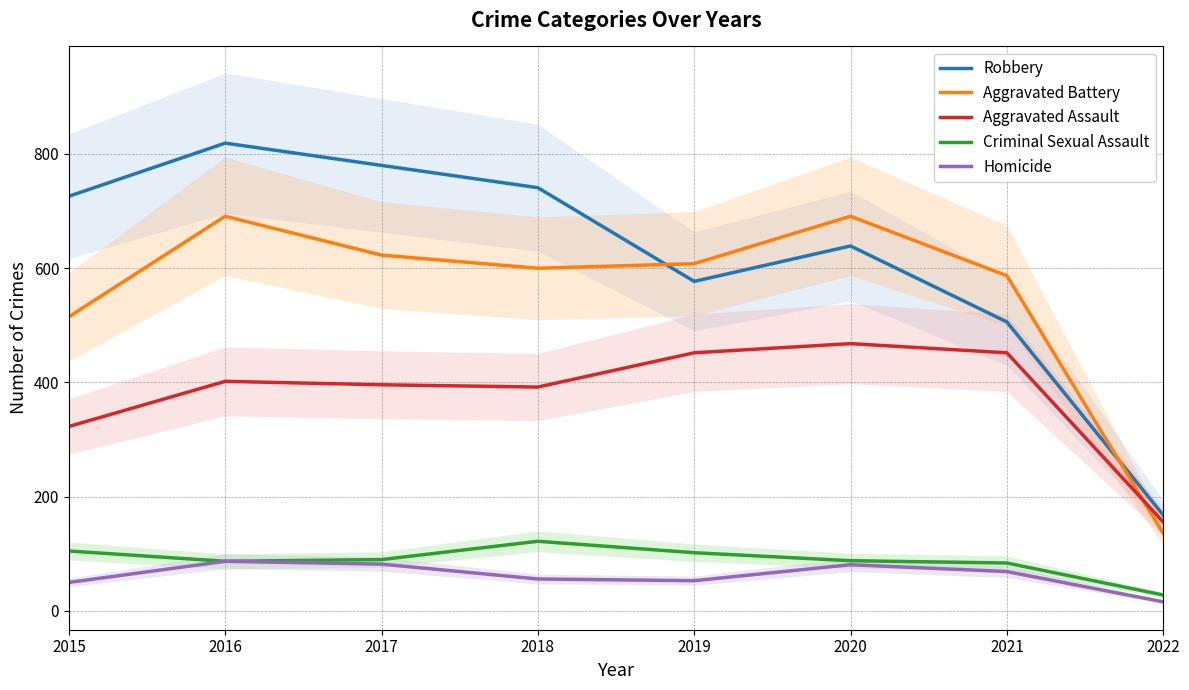

What are all the series names shown in the legend?

Robbery, Aggravated Battery, Aggravated Assault, Criminal Sexual Assault, Homicide